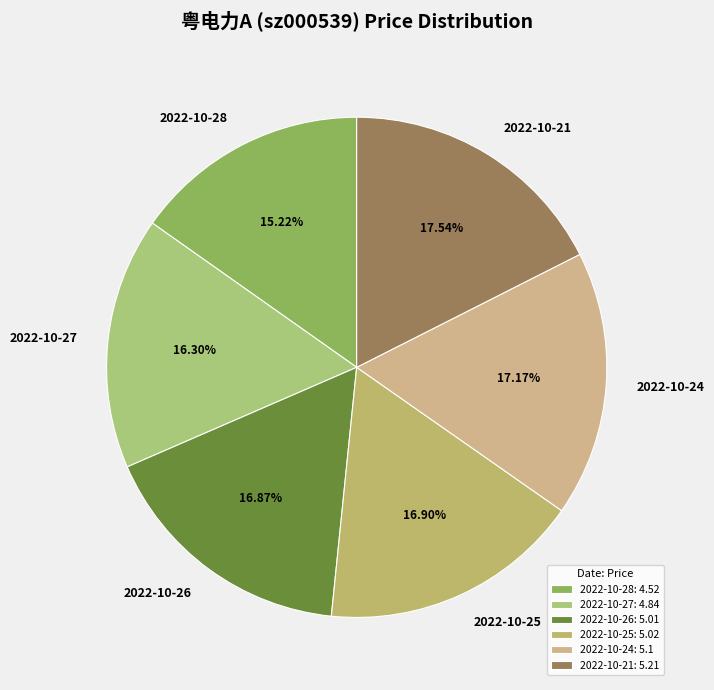

To the nearest percent, what percentage of the pie is 2022-10-28?

15%